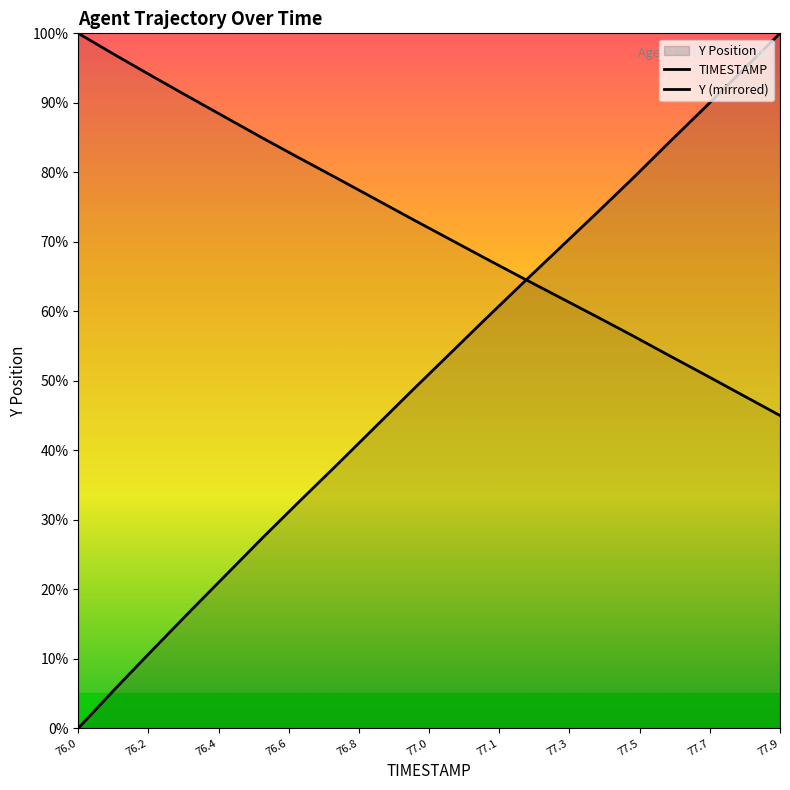

What is the total value across all series at 77.6?

137.9